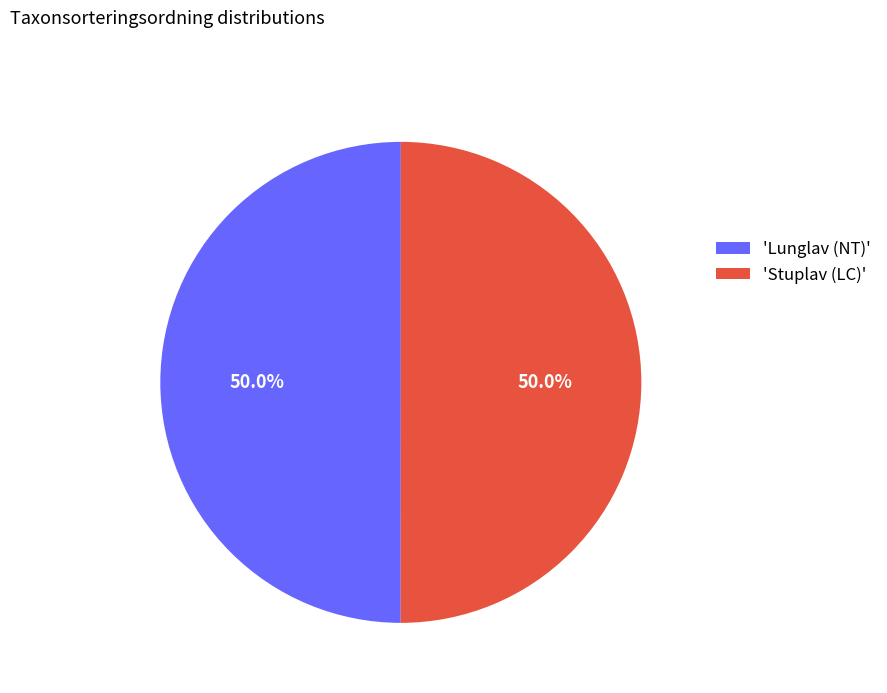

What is the ratio of the value at 'Lunglav (NT)' to the value at 'Stuplav (LC)'?

1.0